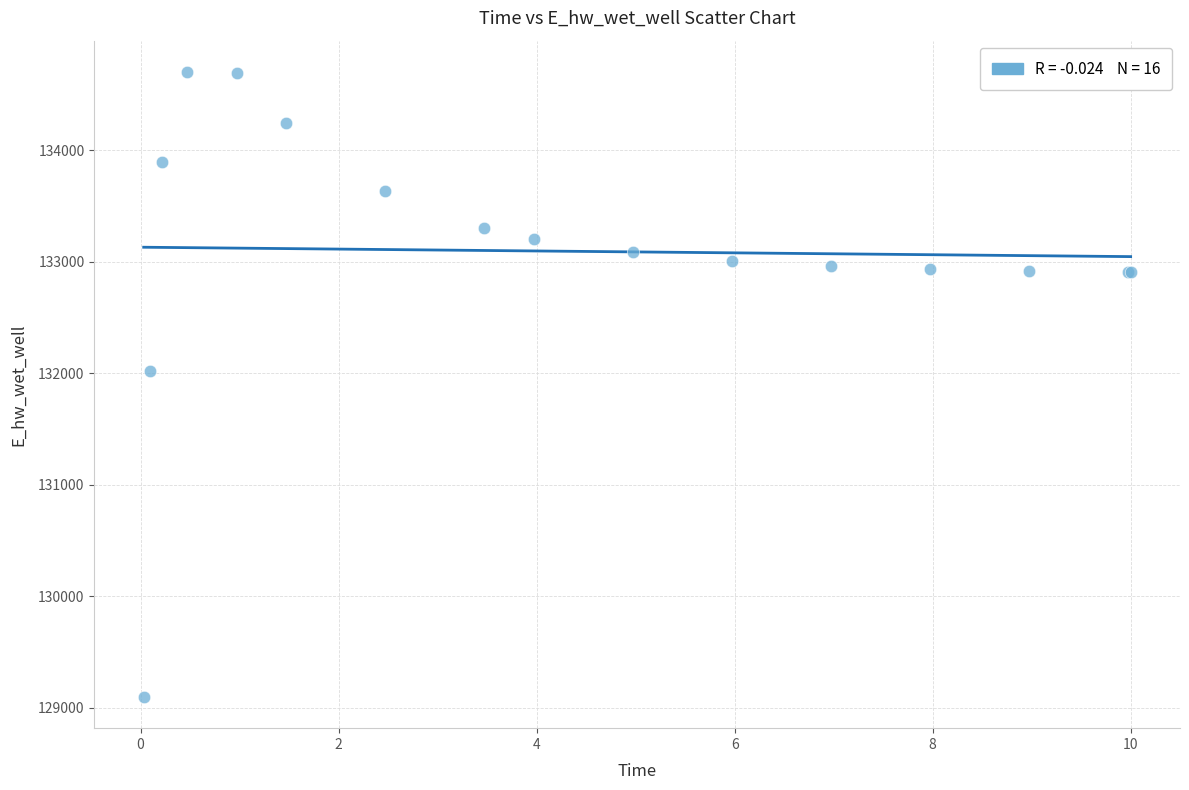

What Y value in the scatter plot is closest to 131899?

132021.1